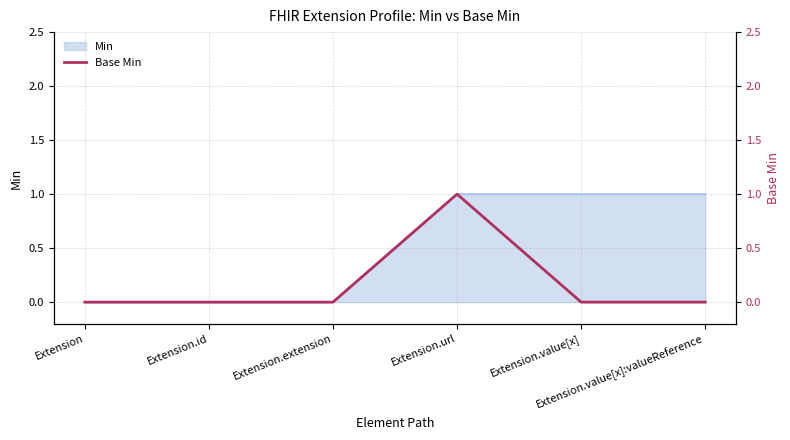

At which label is the value closest to 0?

Extension